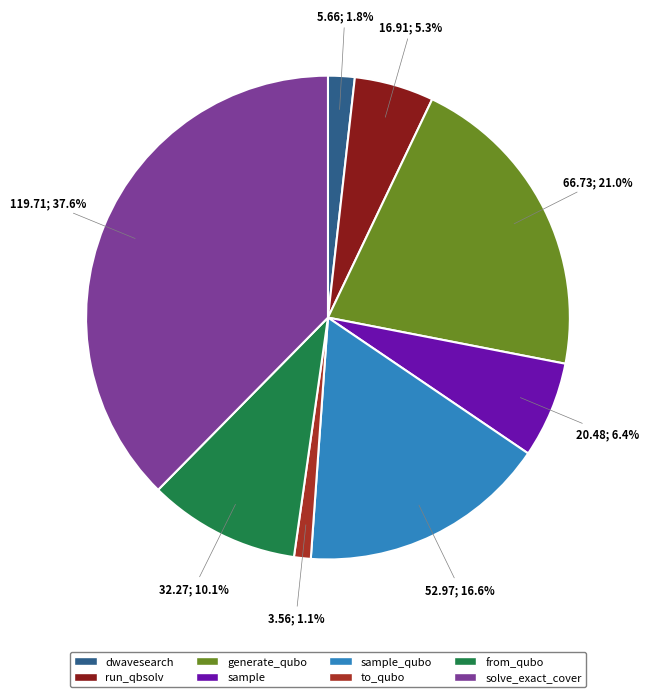

Count the number of slices in the pie.

8